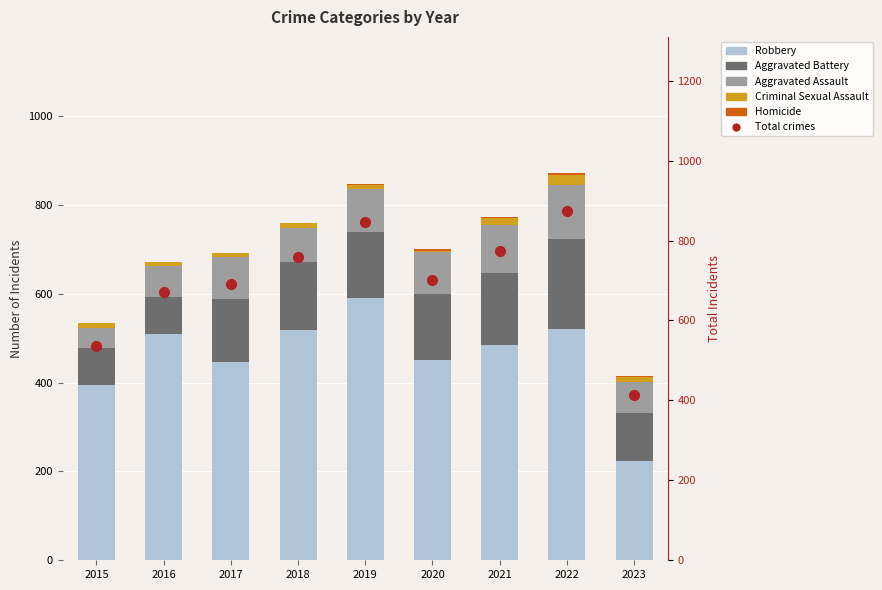

How many groups of bars are there?

9